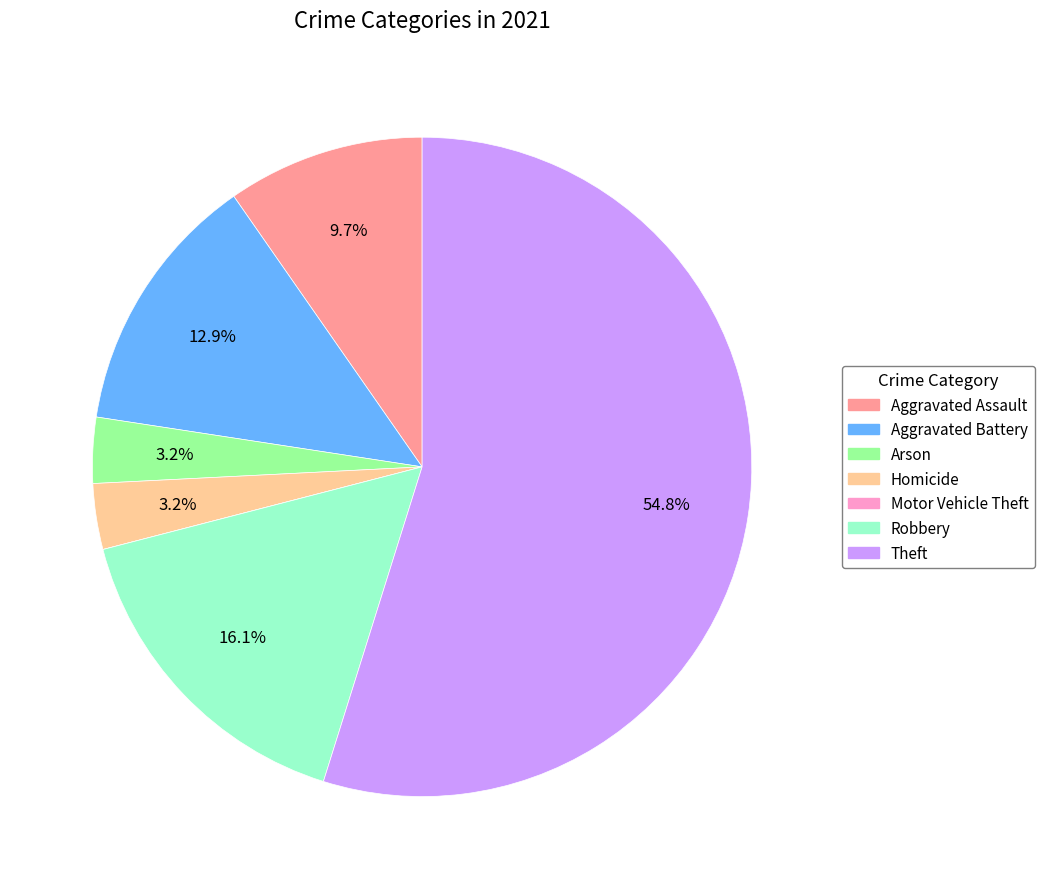

Which has a higher value, Homicide or Robbery?

Robbery